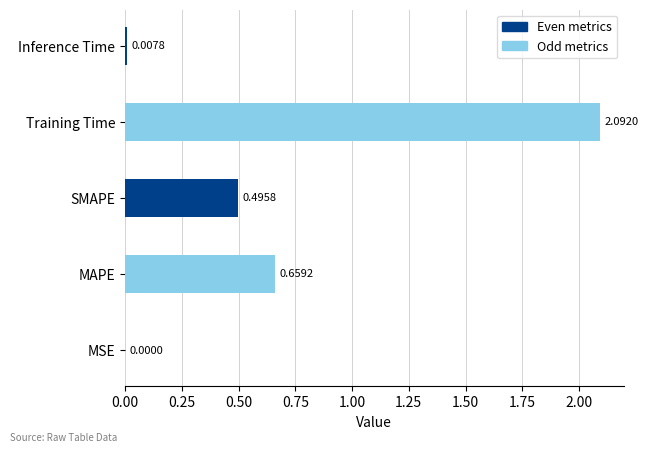

What is the sum of all values?

3.3